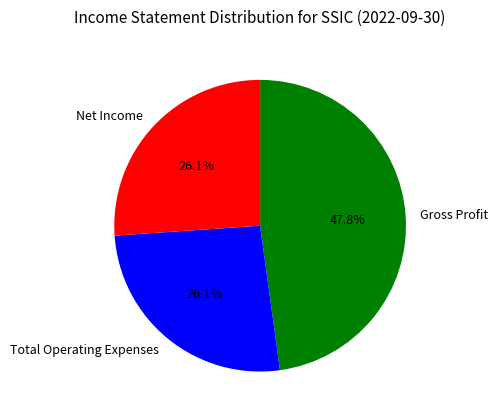

What is the largest slice in the pie chart?

Gross Profit